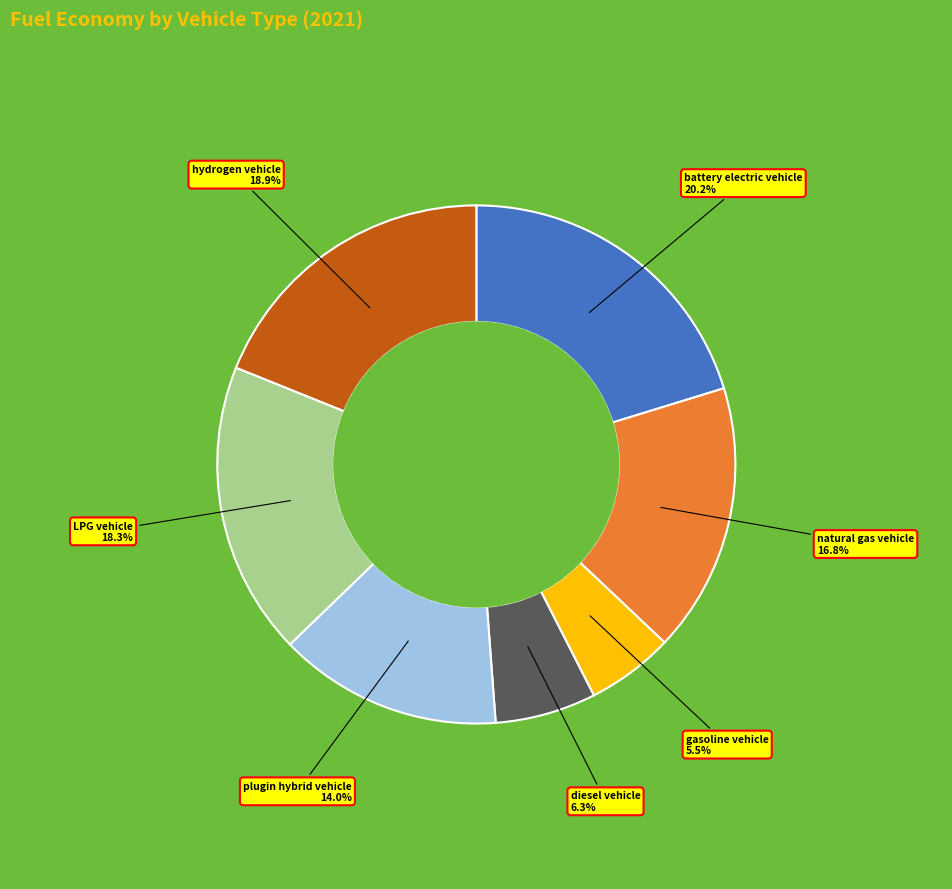

What is the smallest slice in the pie chart?

gasoline vehicle